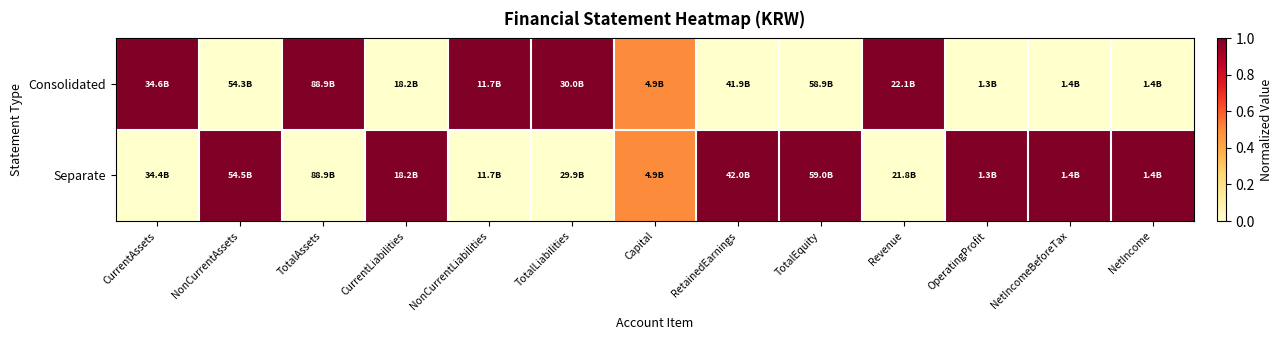

At how many categories does at least one series exceed 0?

13